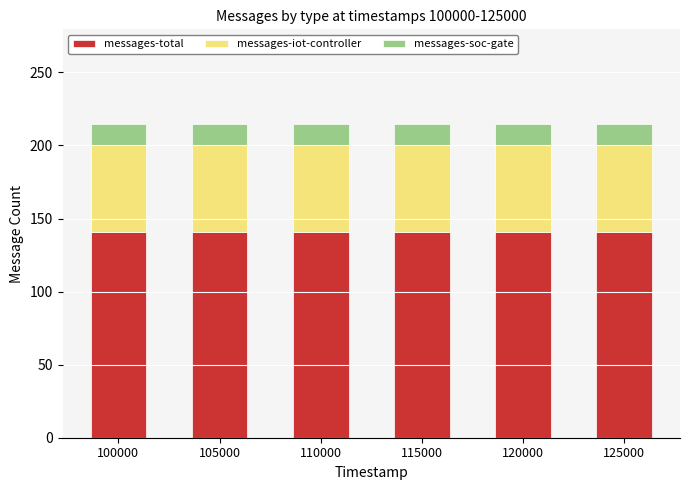

What is the average value of the messages-total series?

141